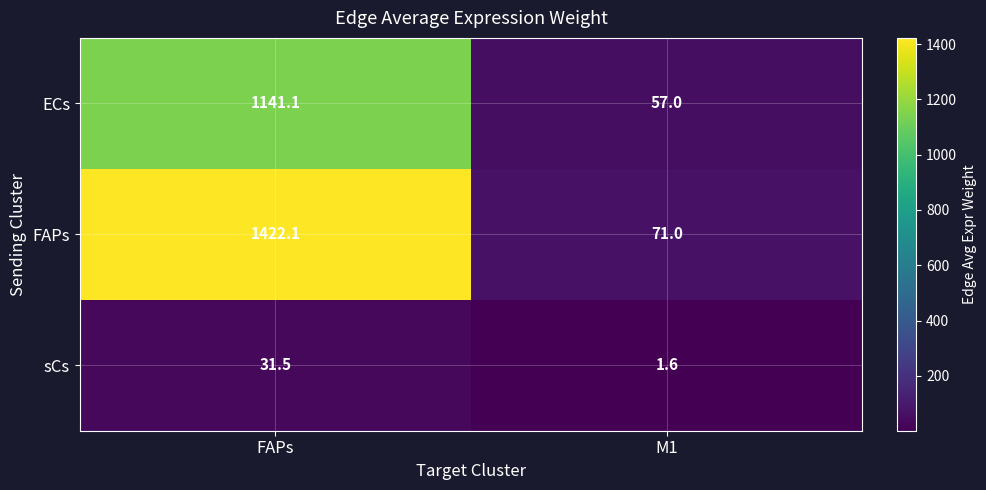

At which category does the chart reach its peak across all series?

FAPs